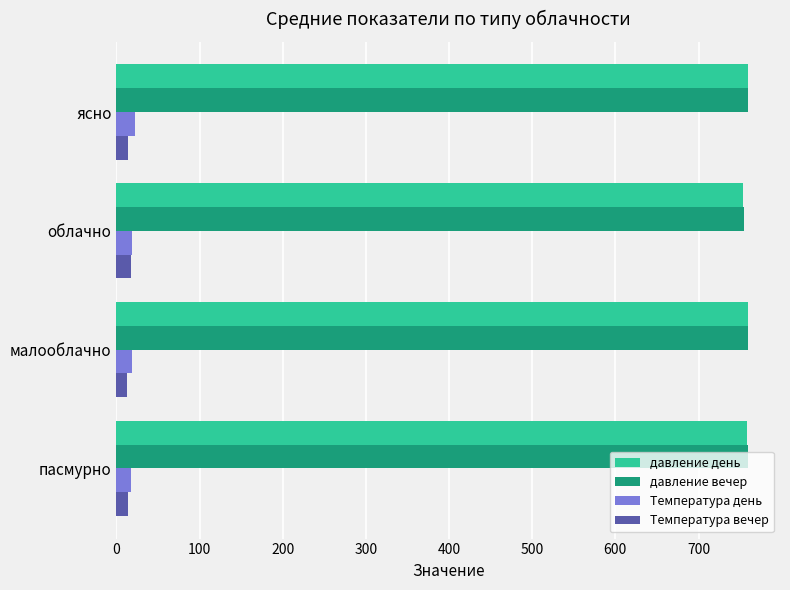

Is it true that давление вечер equals 760 at ясно?

True